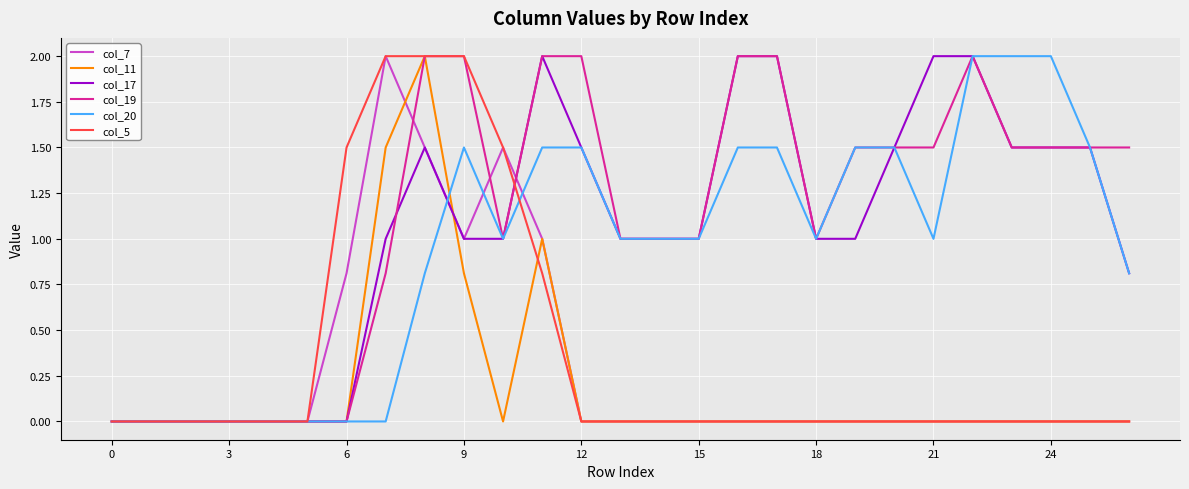

What is the highest value of the col_11 series?

2.0